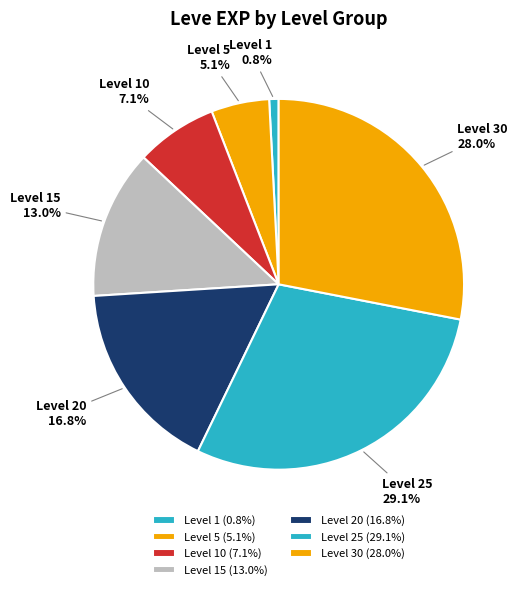

Between Level 25 and Level 30, which is larger?

Level 25